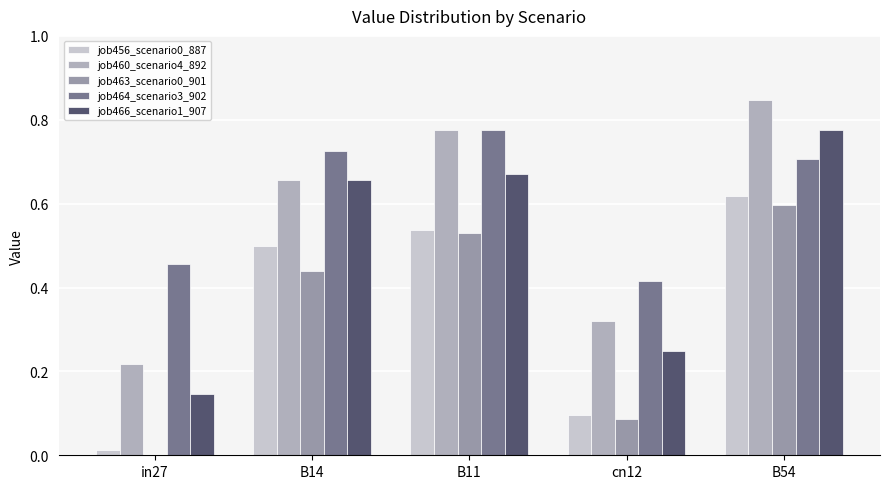

Is the value of job466_scenario1_907 at cn12 greater than the value of job464_scenario3_902 at B11?

No